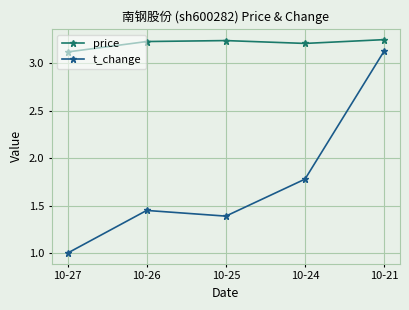

How many lines are shown in the chart?

2